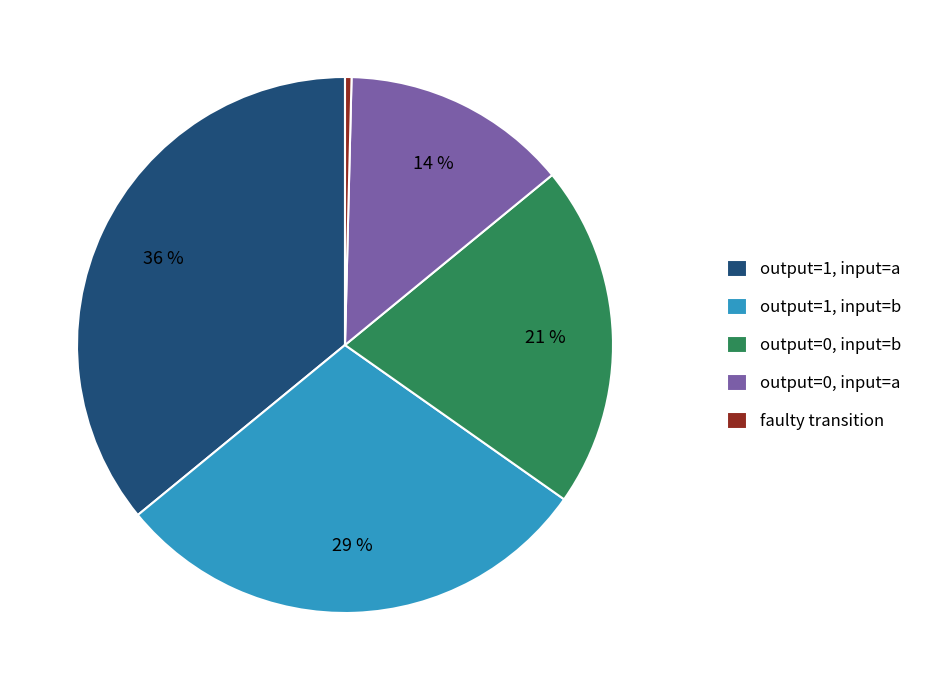

How many slices are in this pie chart?

5